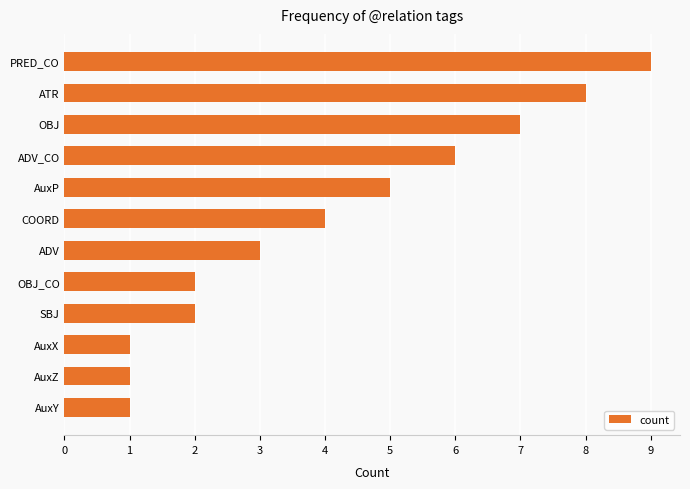

What is the smallest value displayed?

1